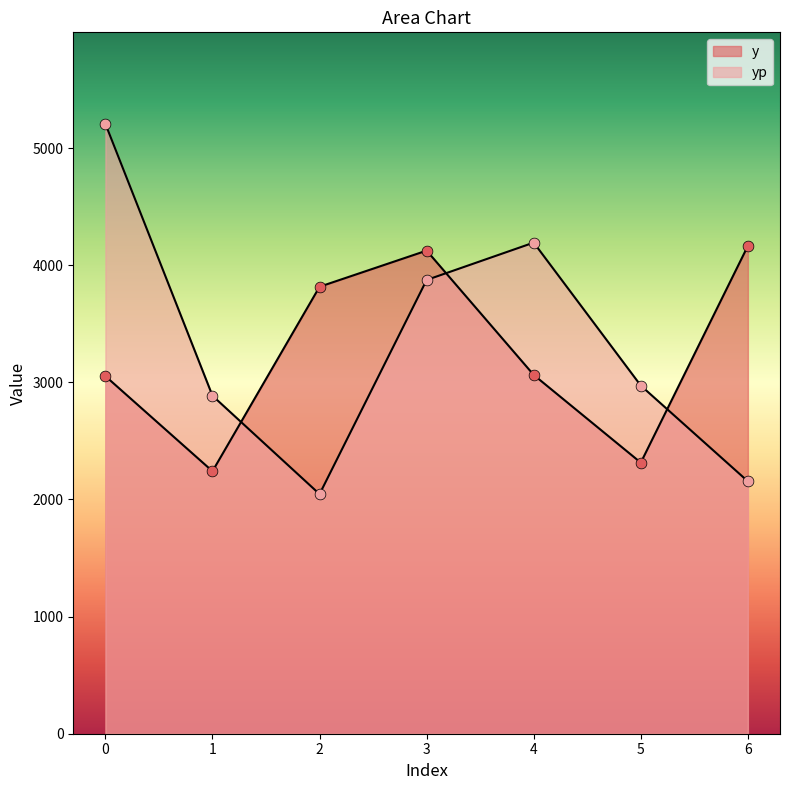

What are all the series names shown in the legend?

y, yp